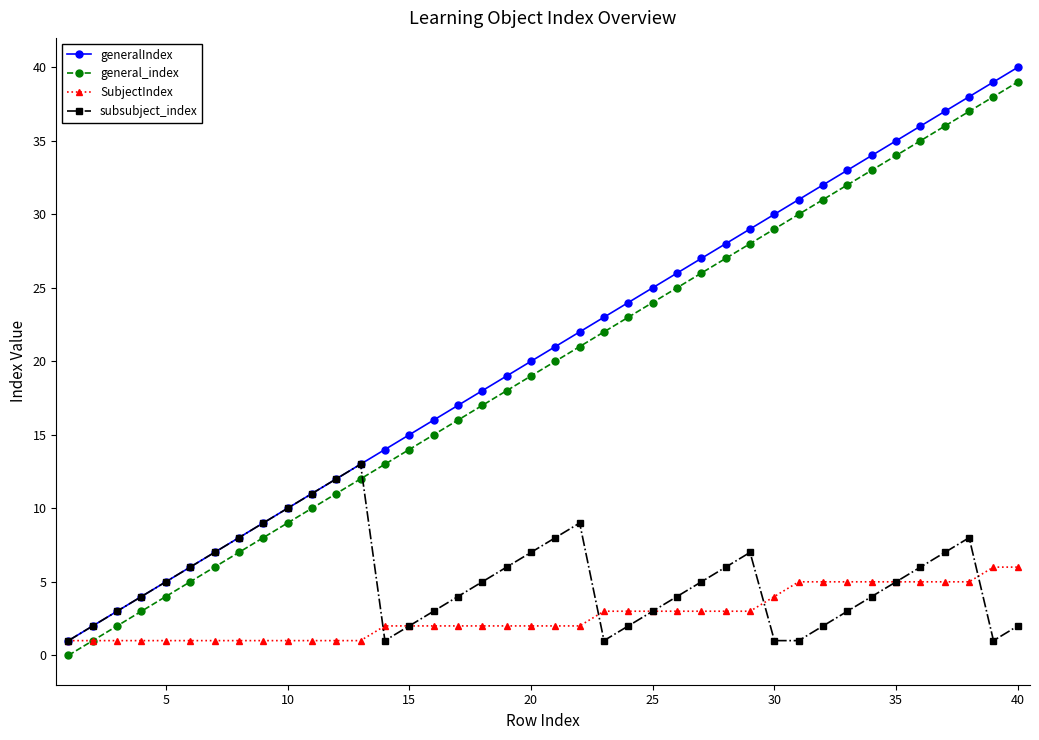

In subsubject_index, how many points are higher than both neighbors (excluding endpoints)?

4